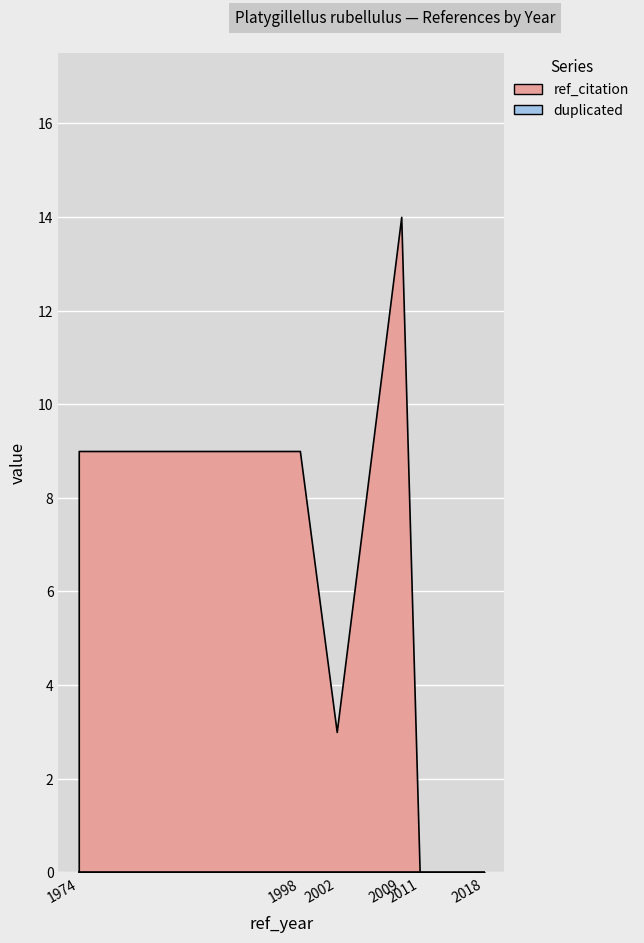

Reading left to right, what are all the values shown in this chart?

ref_citation: 9	9	3	14	0	0
duplicated: 0	0	0	0	0	0